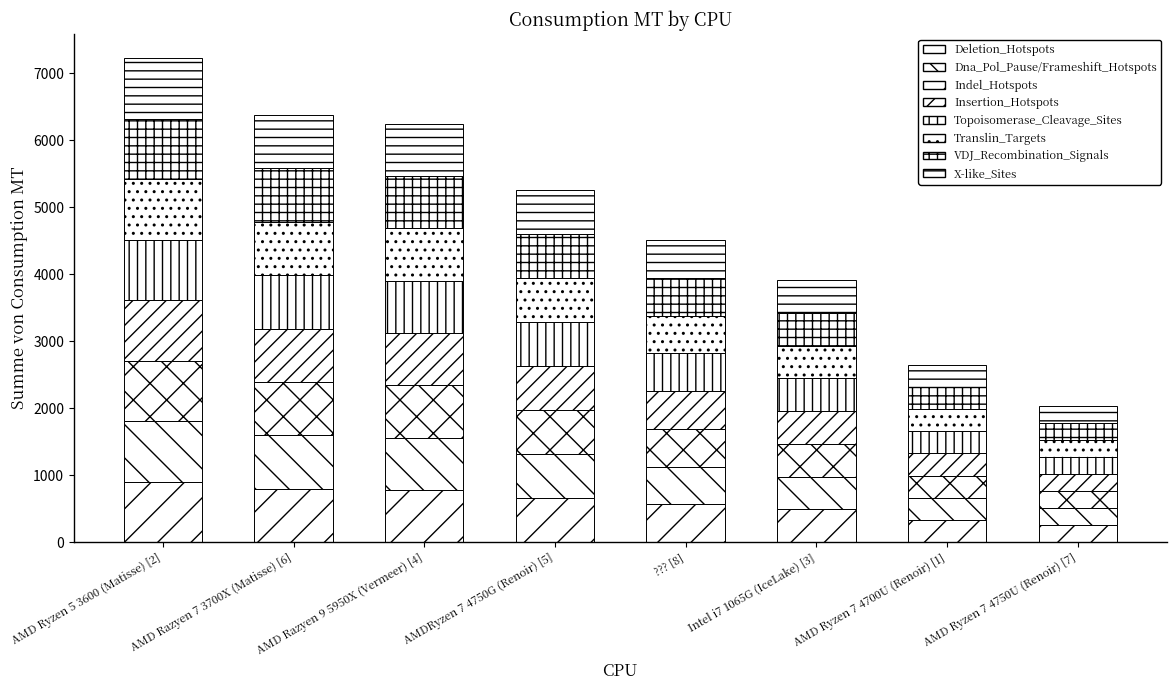

How many distinct data groups are displayed?

8